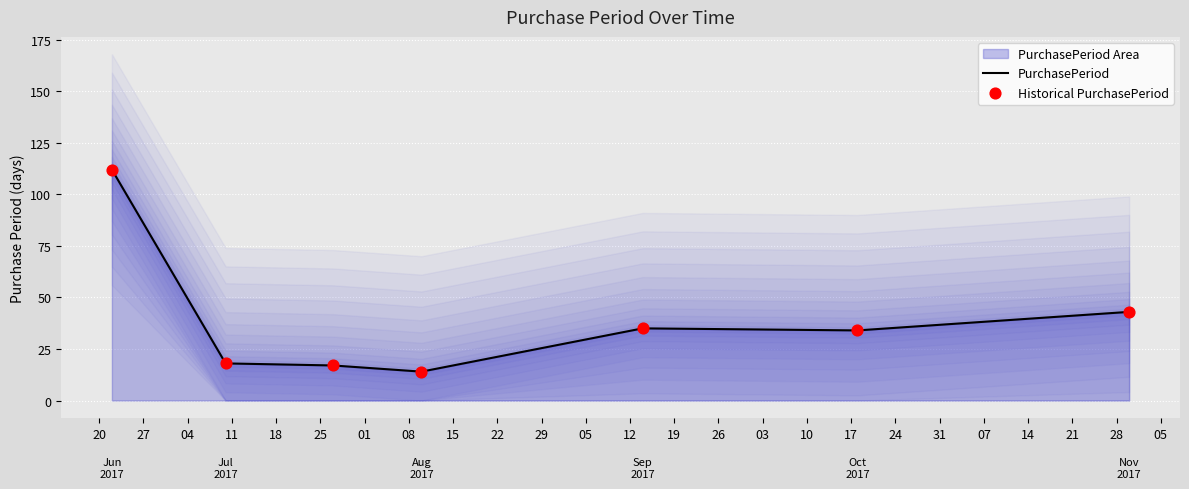

Which series has the largest total across all categories?

PurchasePeriod